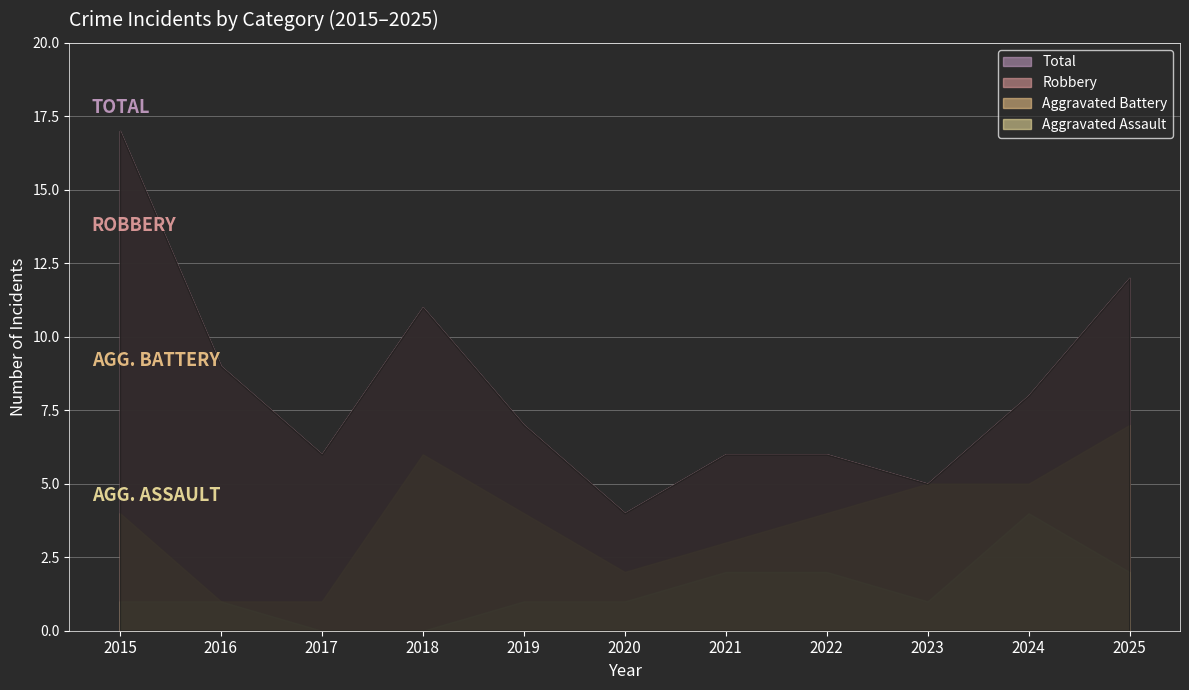

Rank the series by their average value, from lowest to highest.

Aggravated Assault, Aggravated Battery, Robbery, Total